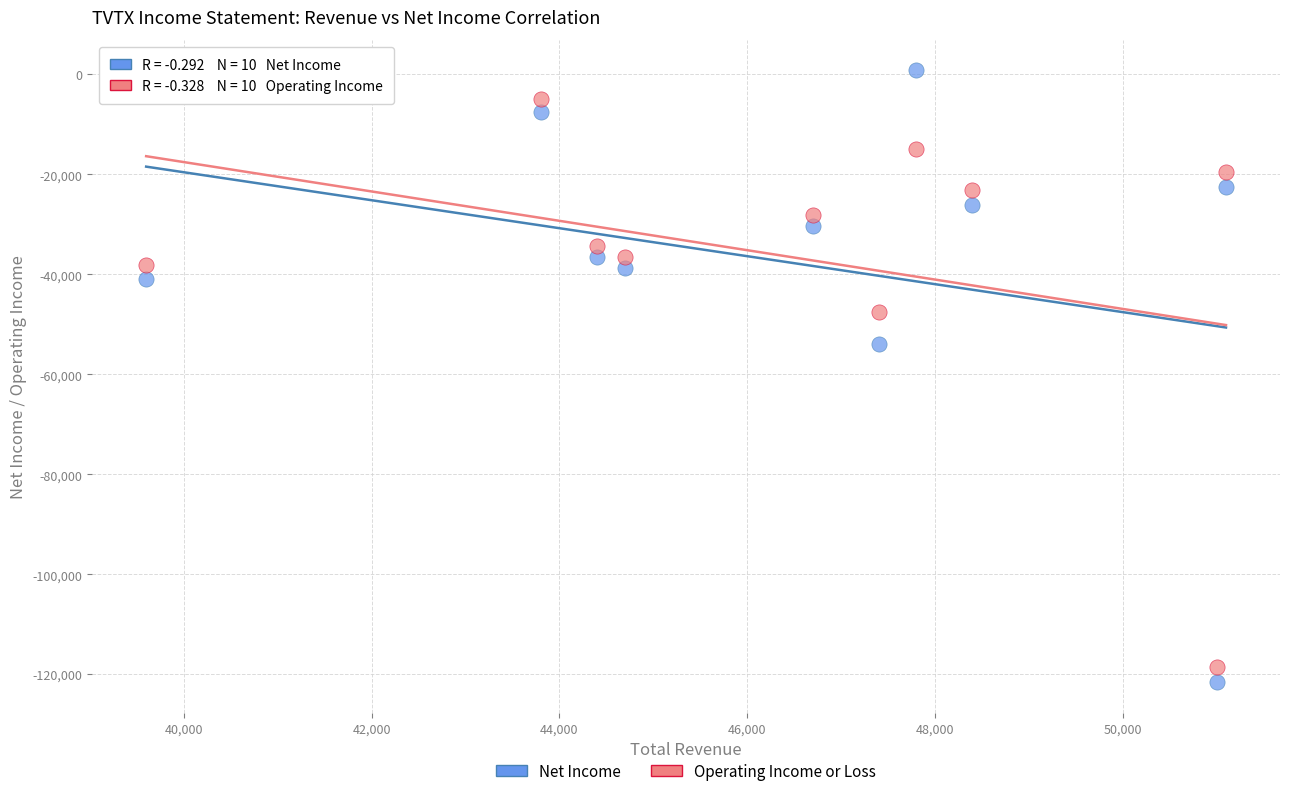

Which series reaches the maximum Y coordinate?

Net Income